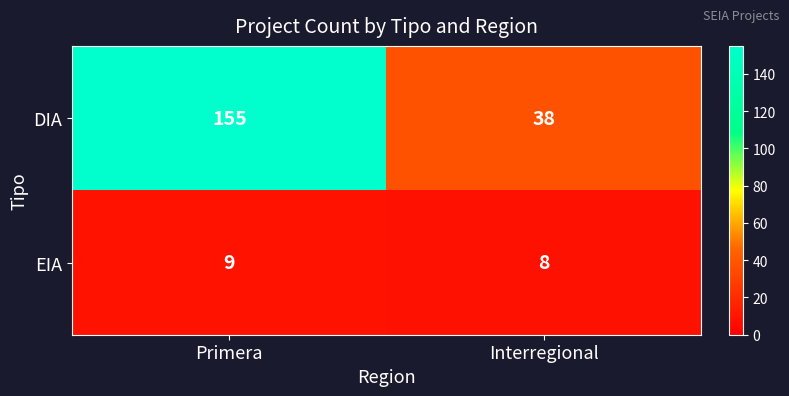

How many distinct data groups are displayed?

2